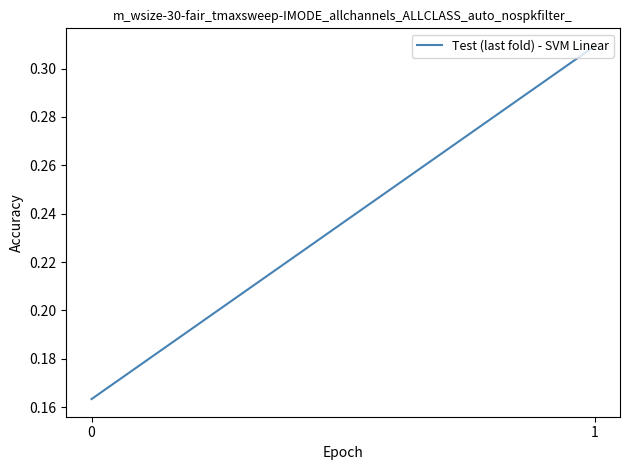

What is the sum of all values?

0.5